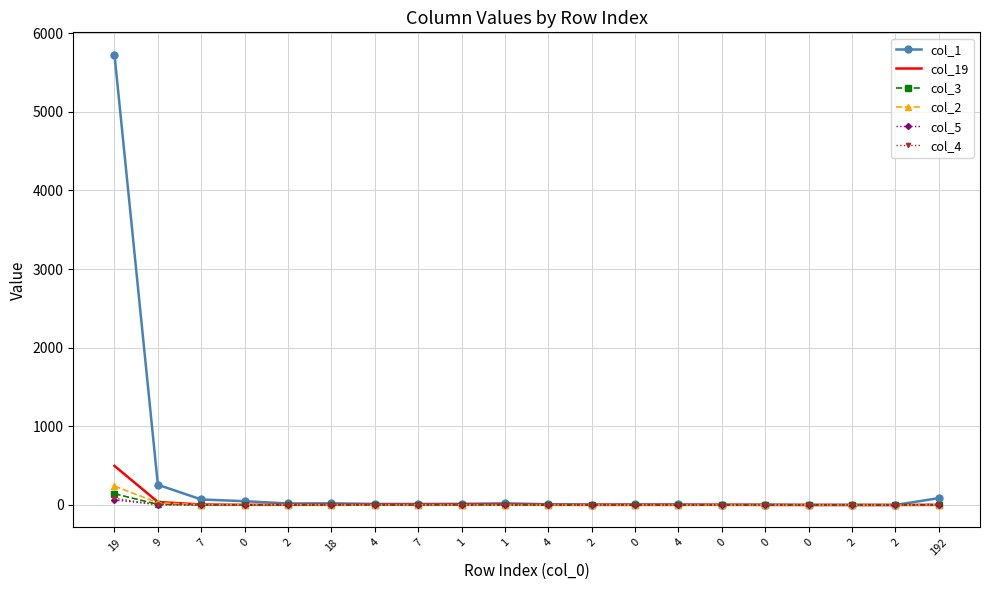

The col_3 series shows 0 at 2. True or false?

True